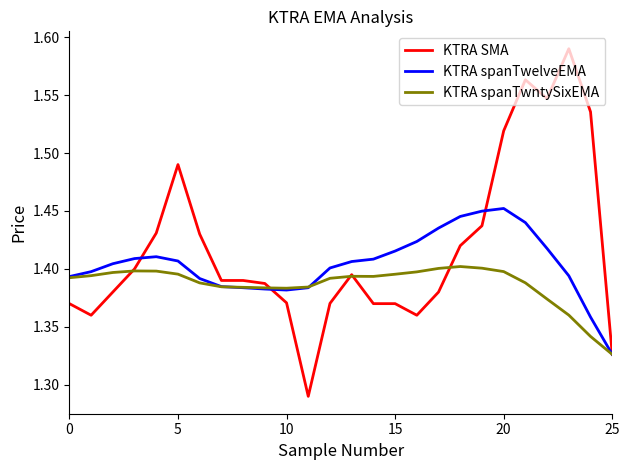

Which series has the widest spread of values?

KTRA SMA